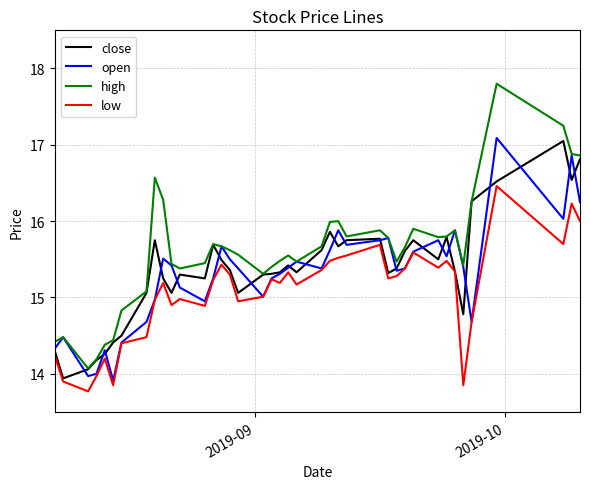

Which series has the largest total across all categories?

high